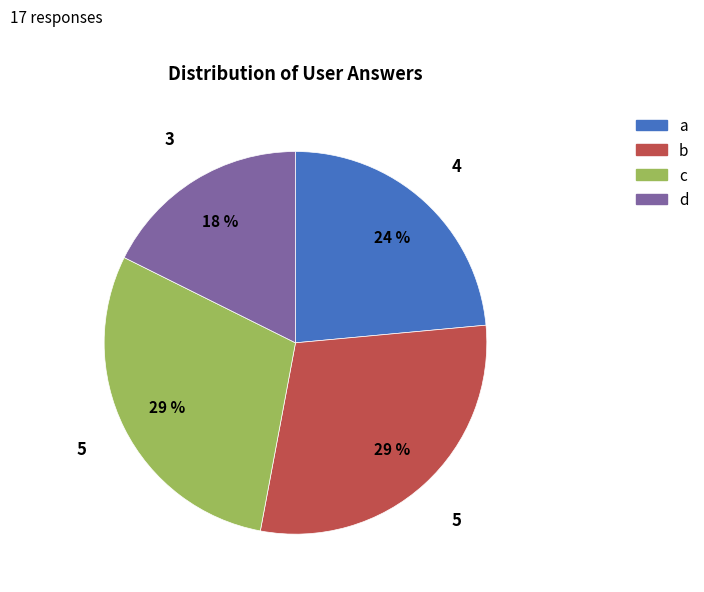

Is the sum of d and b greater than half?

No